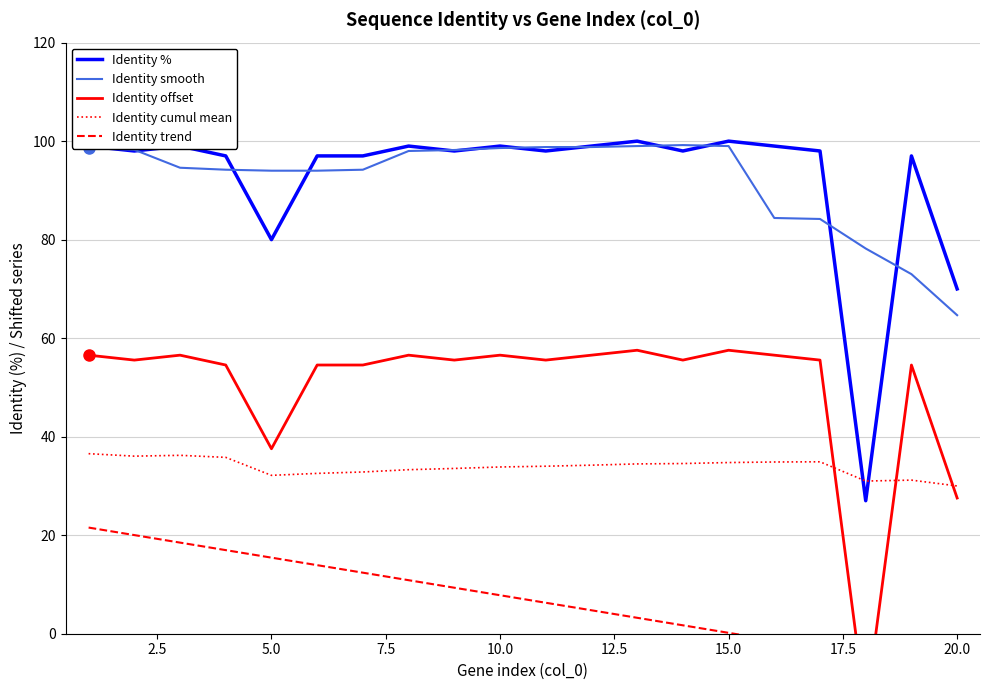

What is the highest value of the Identity smooth series?

99.2